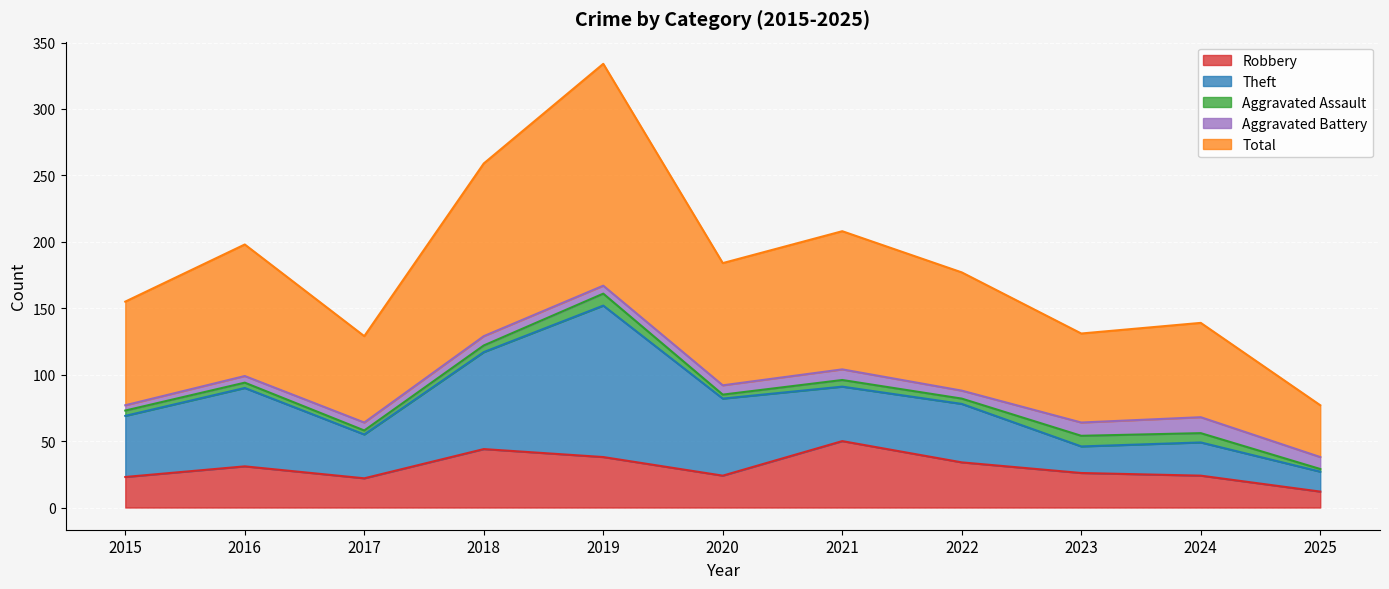

At how many categories does at least one series exceed 63?

10